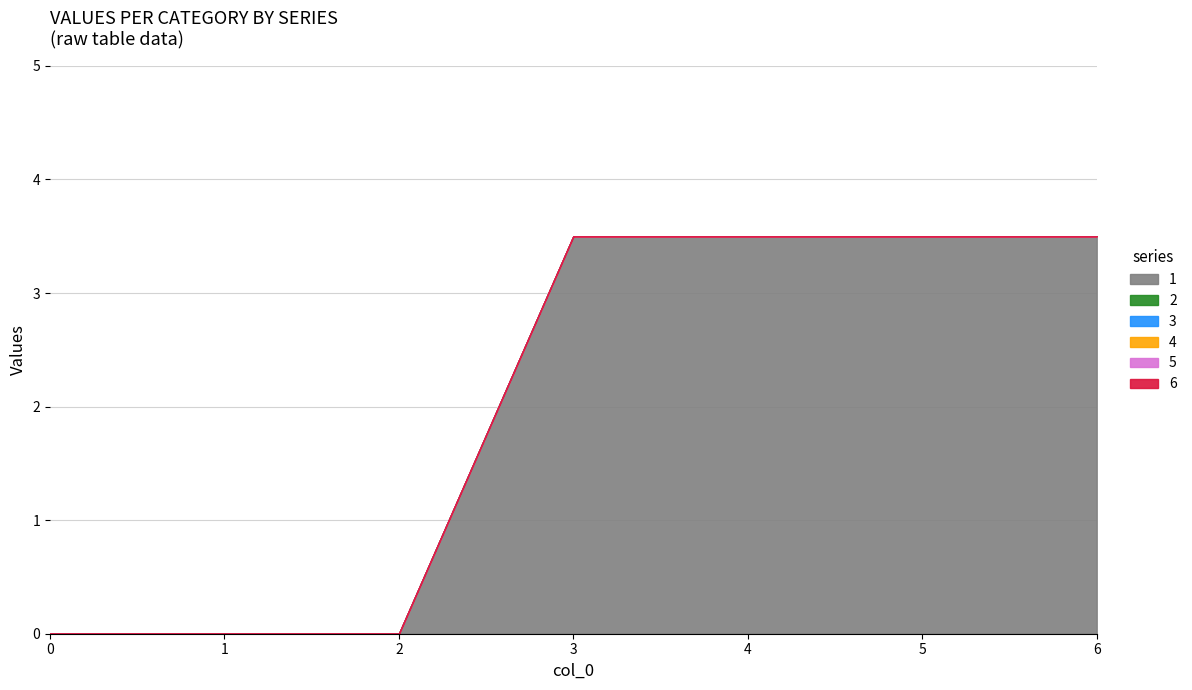

At how many categories does at least one series exceed 0?

4